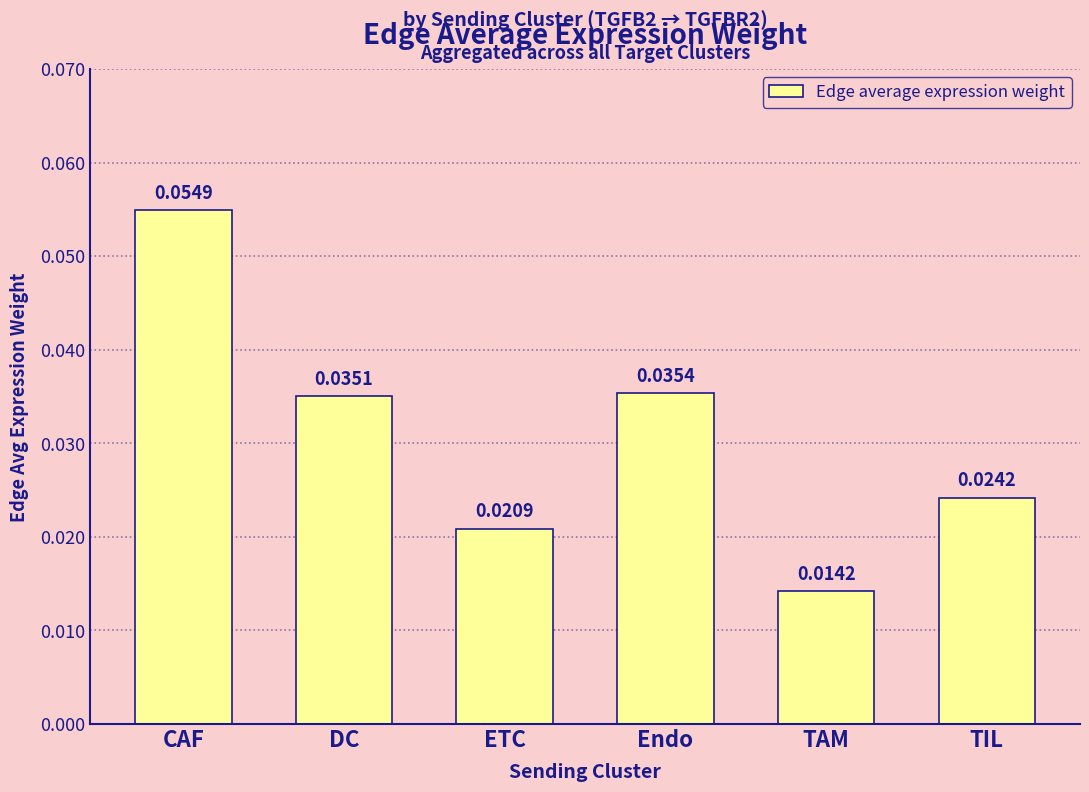

At which category does the chart reach its minimum across all series?

TAM